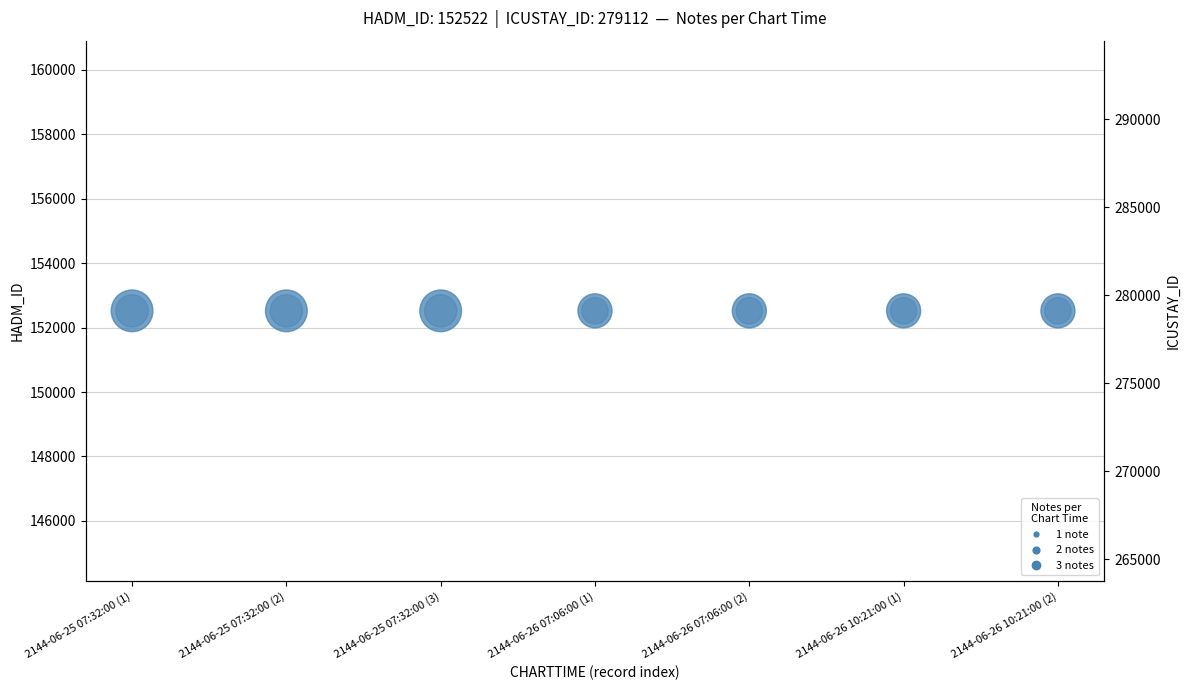

Which series has the largest total across all categories?

ICUSTAY_ID